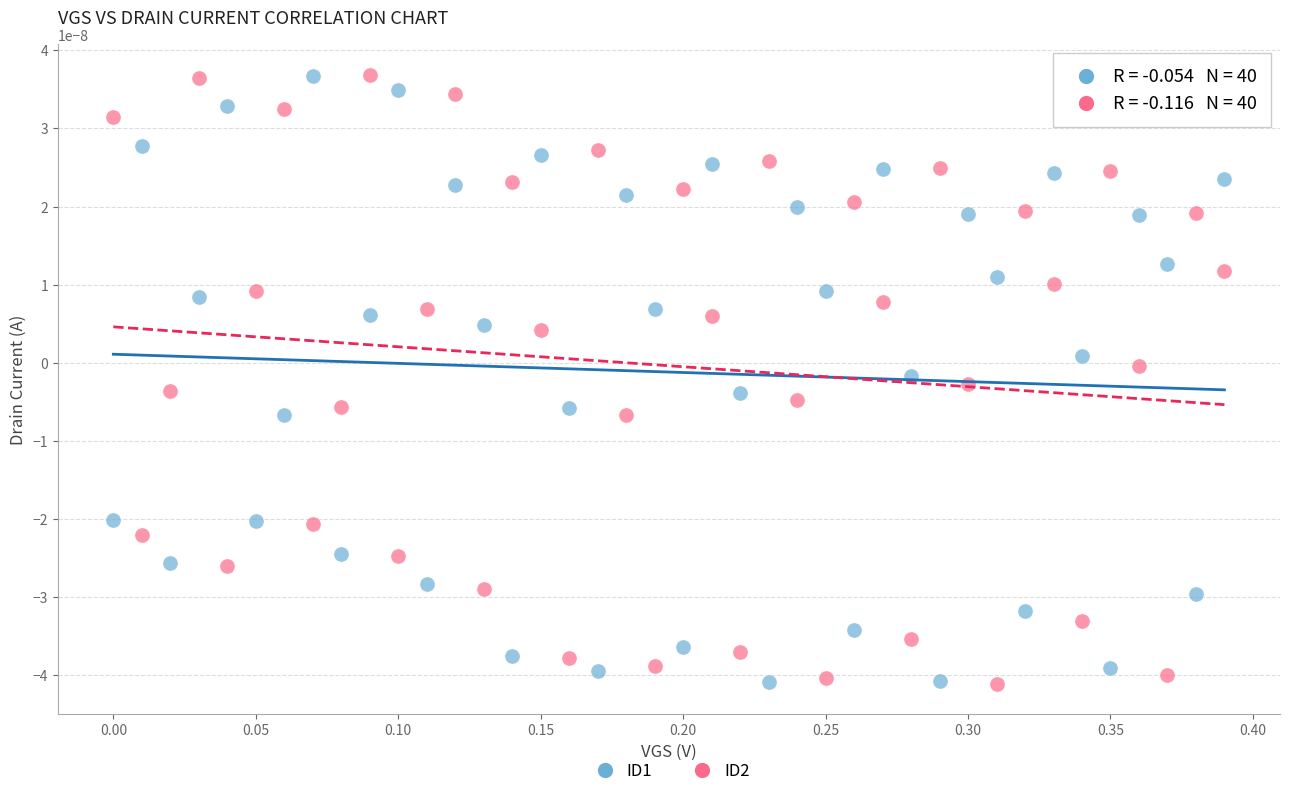

What is the X range (max minus min) for the scatter plot?

0.4